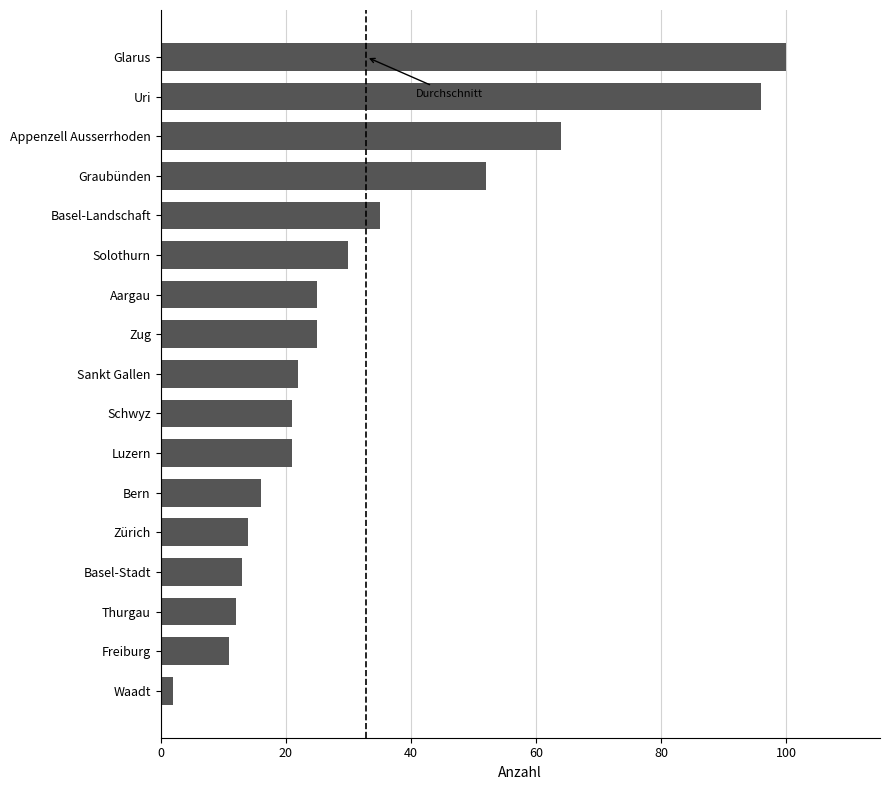

Approximately how many times larger is the value at Zug compared to Sankt Gallen?

1.1